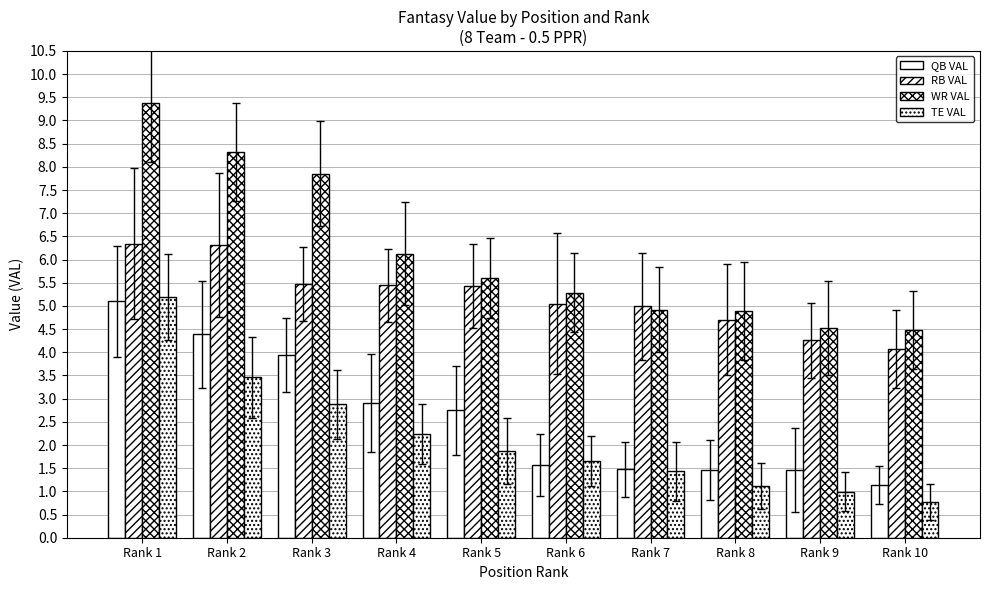

What is the highest value of the QB VAL series?

5.1